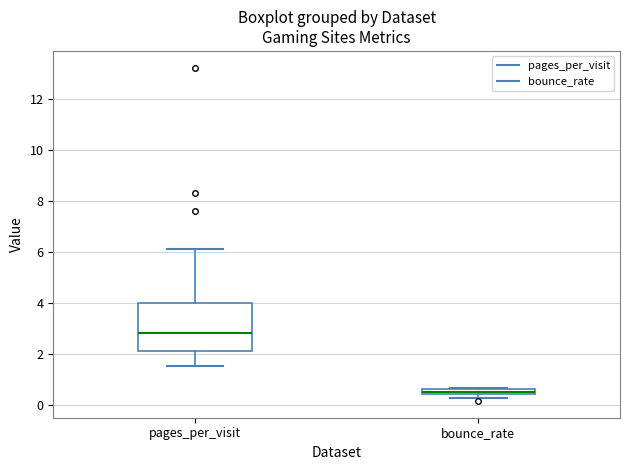

Comparing the boxes themselves (not the whiskers), which one is the tallest?

pages_per_visit